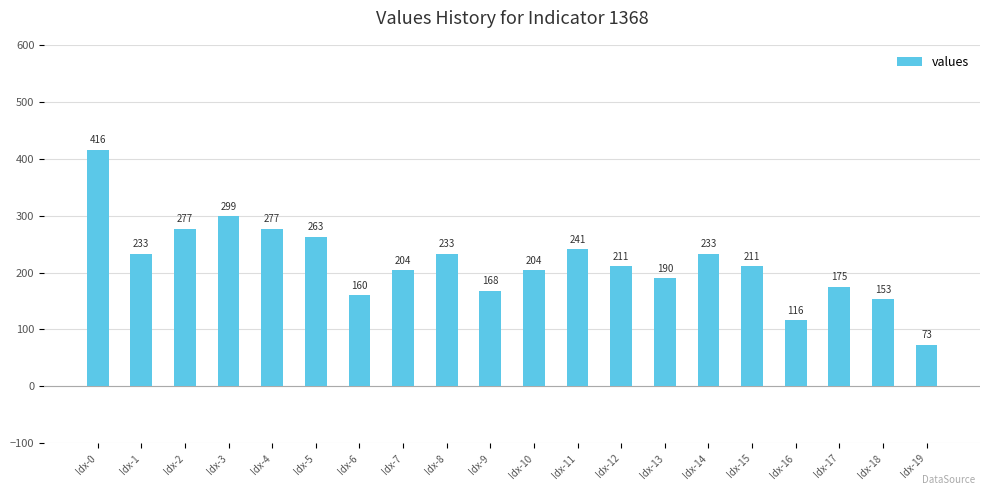

Approximately how many times larger is the value at Idx-13 compared to Idx-10?

0.9